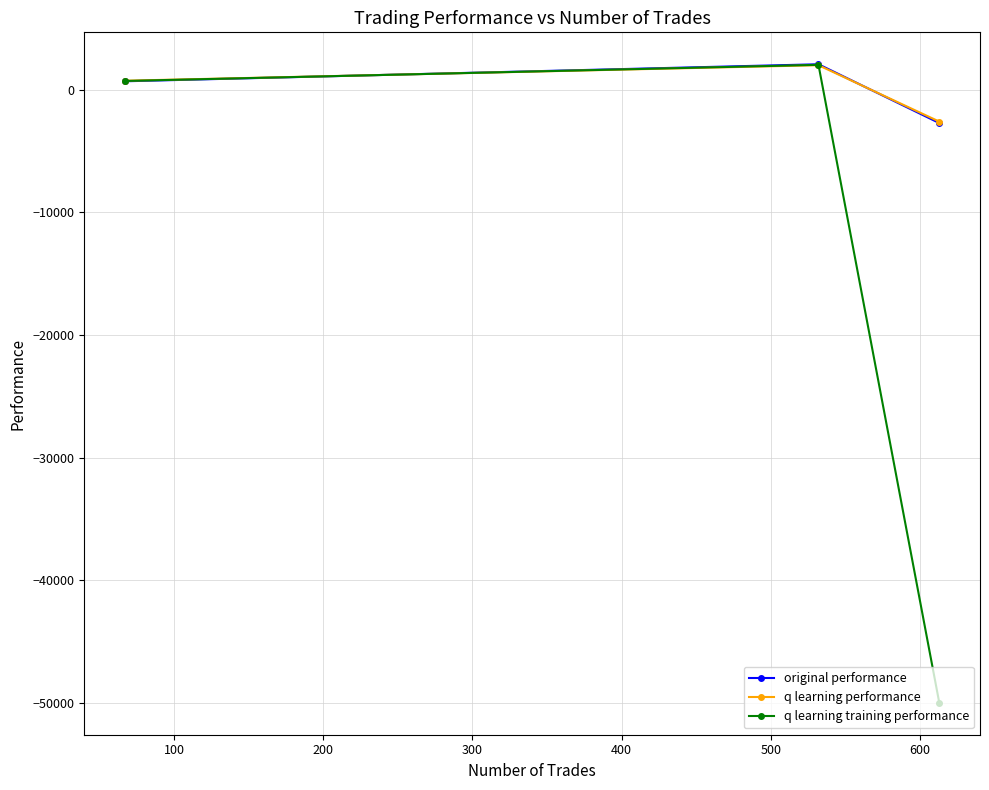

Which series has the widest spread of values?

q learning training performance